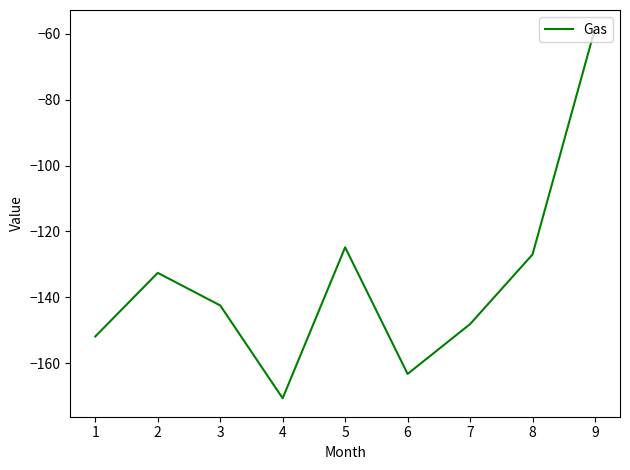

What is the approximate value at 4?

-170.6